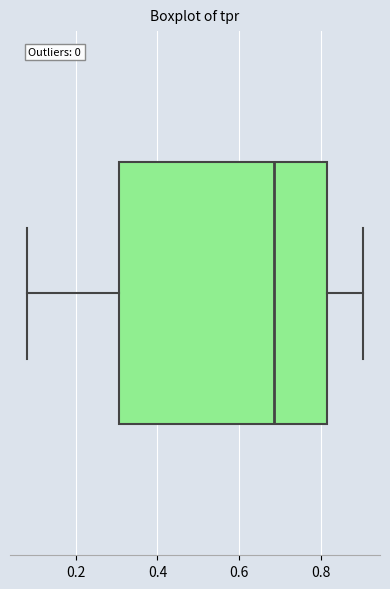

Transcribe this box plot: give where the median line is, the range the box spans, and where the two whiskers end, as read against the x-axis. The values are not printed on the chart, so give them approximately, as read against the axis.

median 0.68, box 0.30 to 0.82, whiskers 0.08 to 0.90